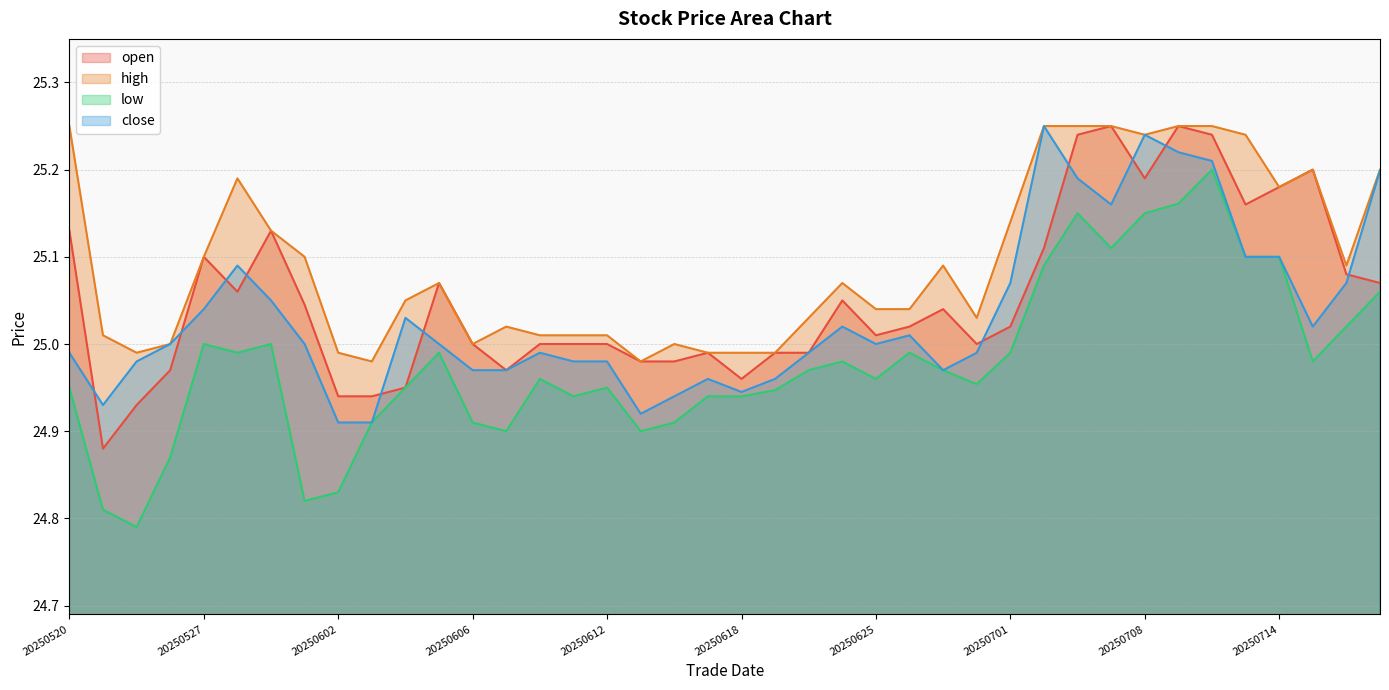

Which category has the highest value in the open series?

20250707